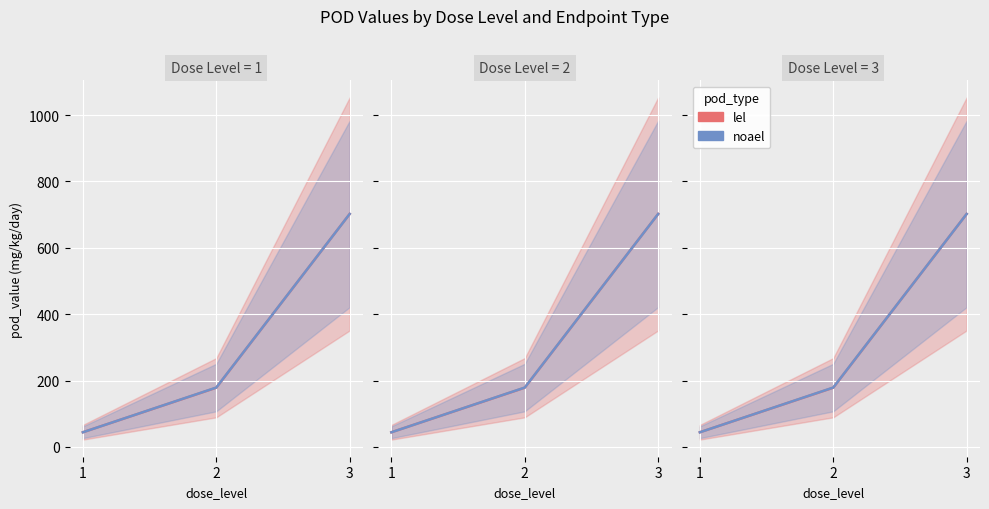

Is it true that noael equals 44.2 at 1?

True